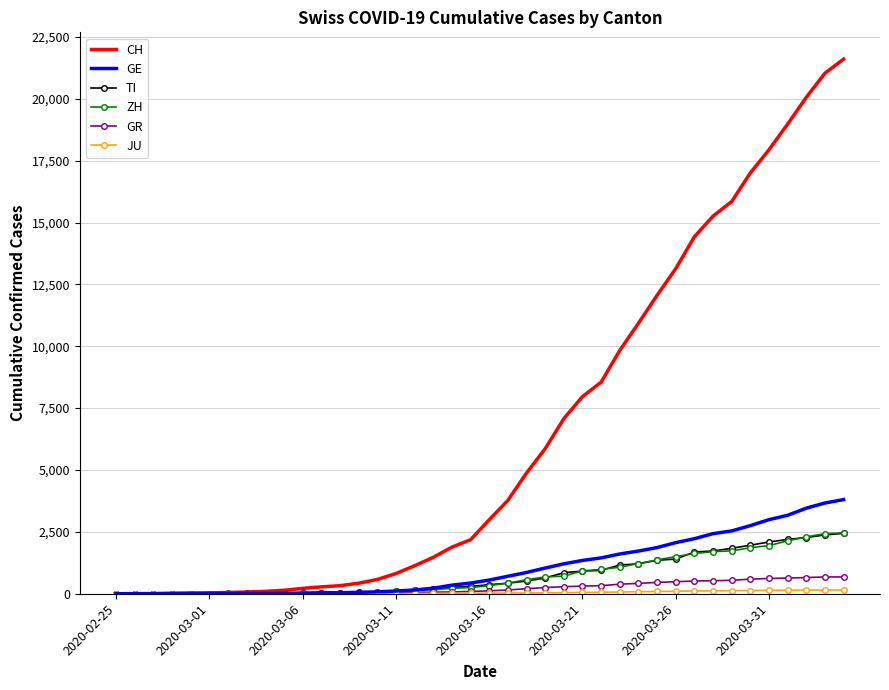

What is the maximum value shown in the chart?

21605